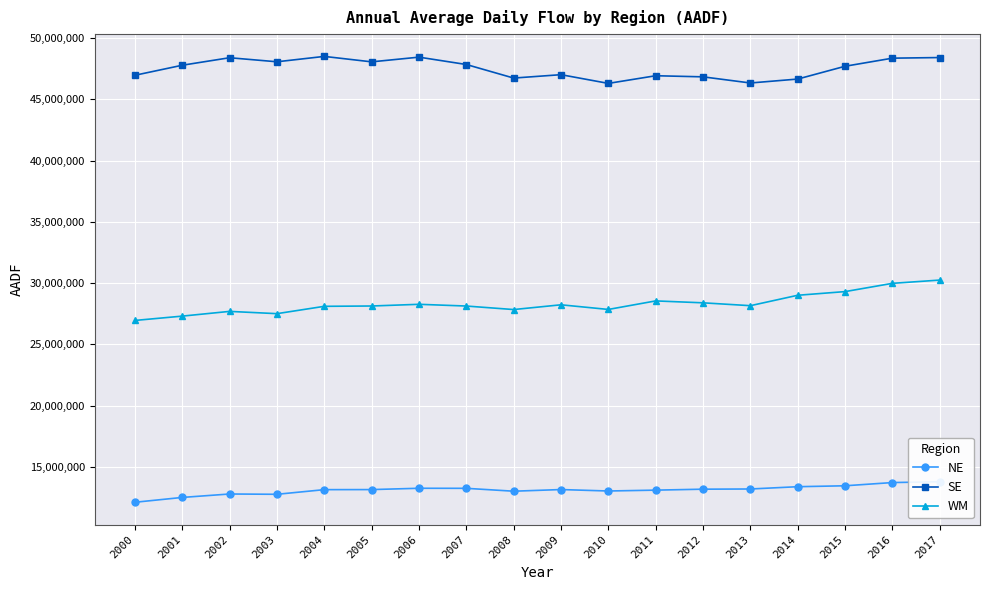

True or false: SE and NE cross at least once.

False